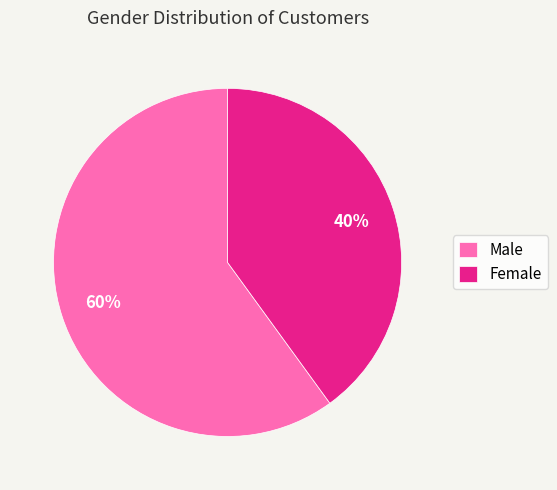

Is the sum of Male and Female greater than half?

Yes